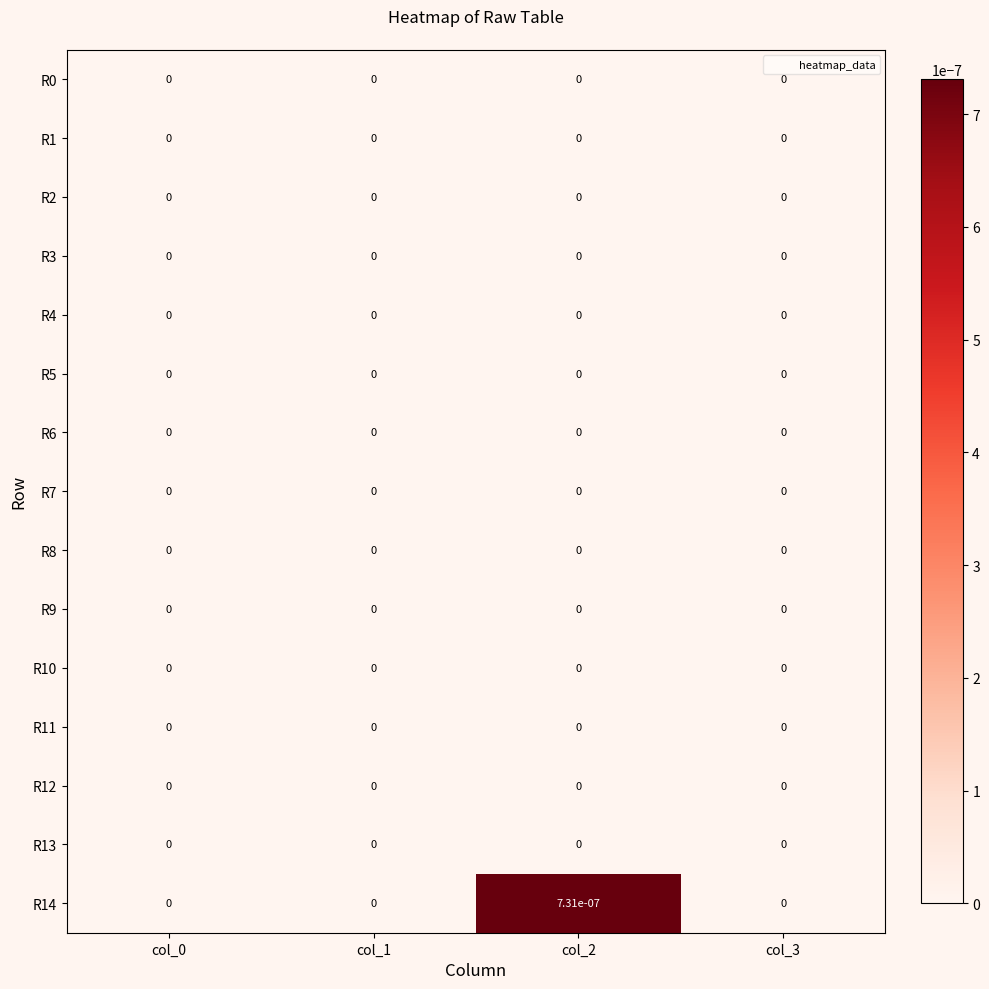

How many series are shown in this chart?

15